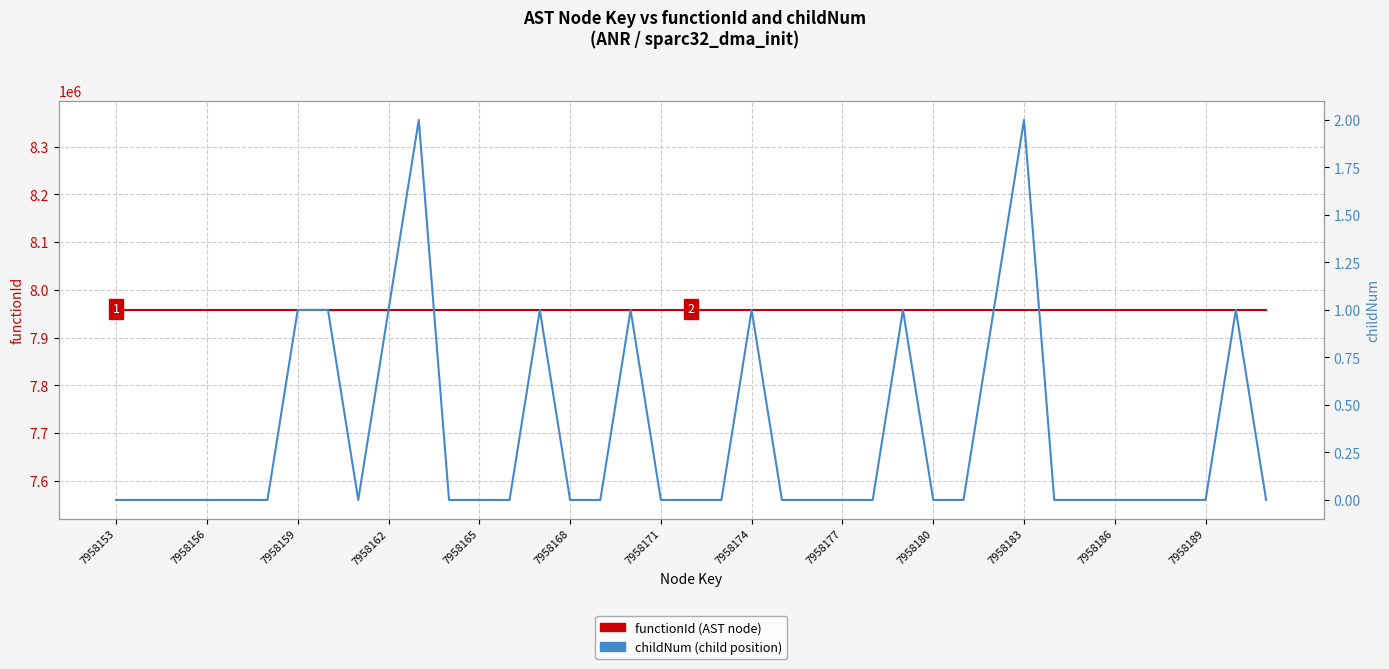

What is the average value of the functionId series?

7958152